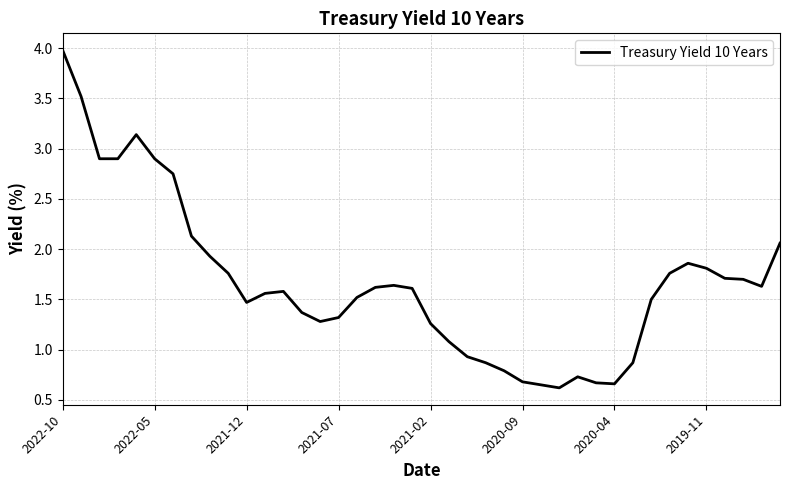

What is the greatest value displayed?

4.0